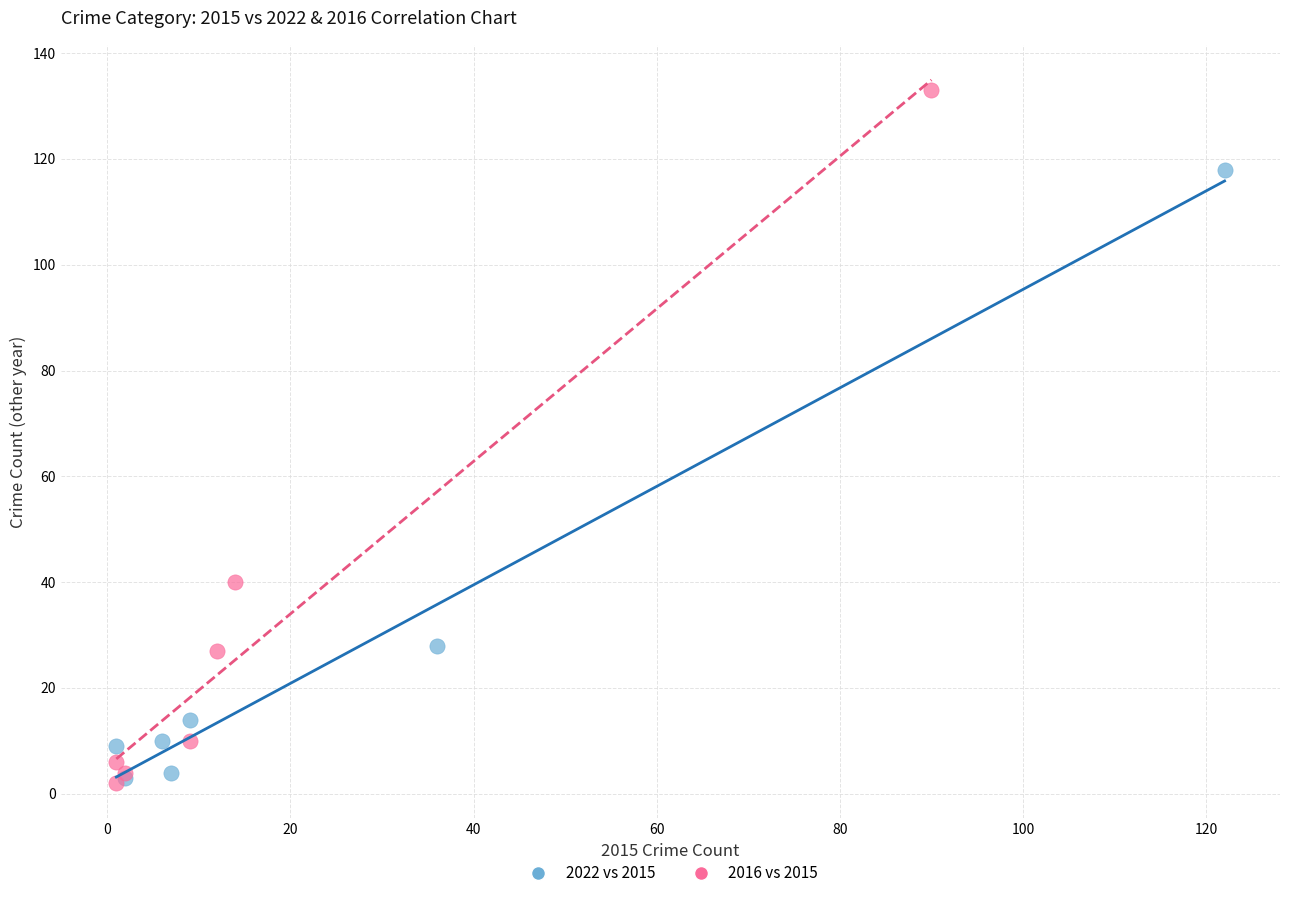

Which series reaches the maximum Y coordinate?

2016 vs 2015